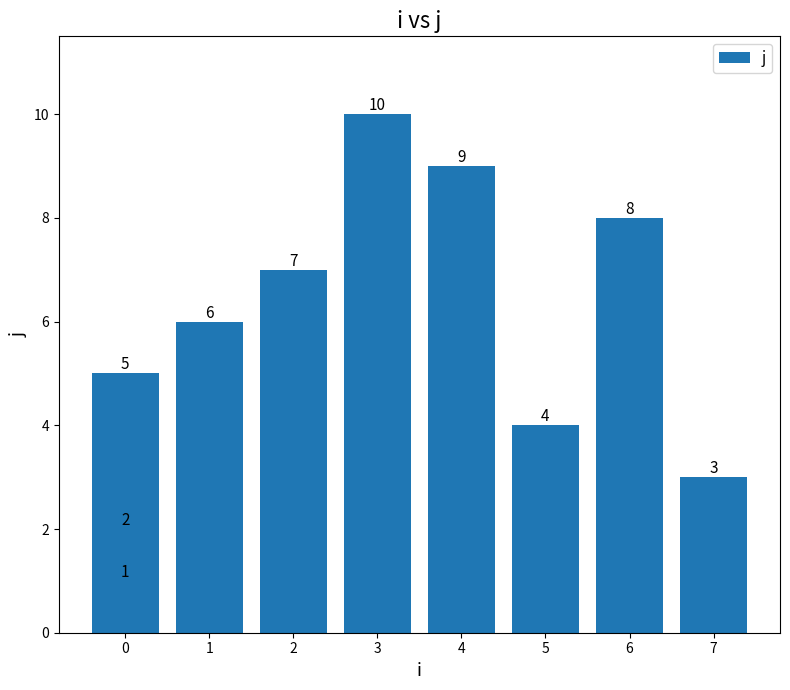

Count the number of data series in this chart.

1